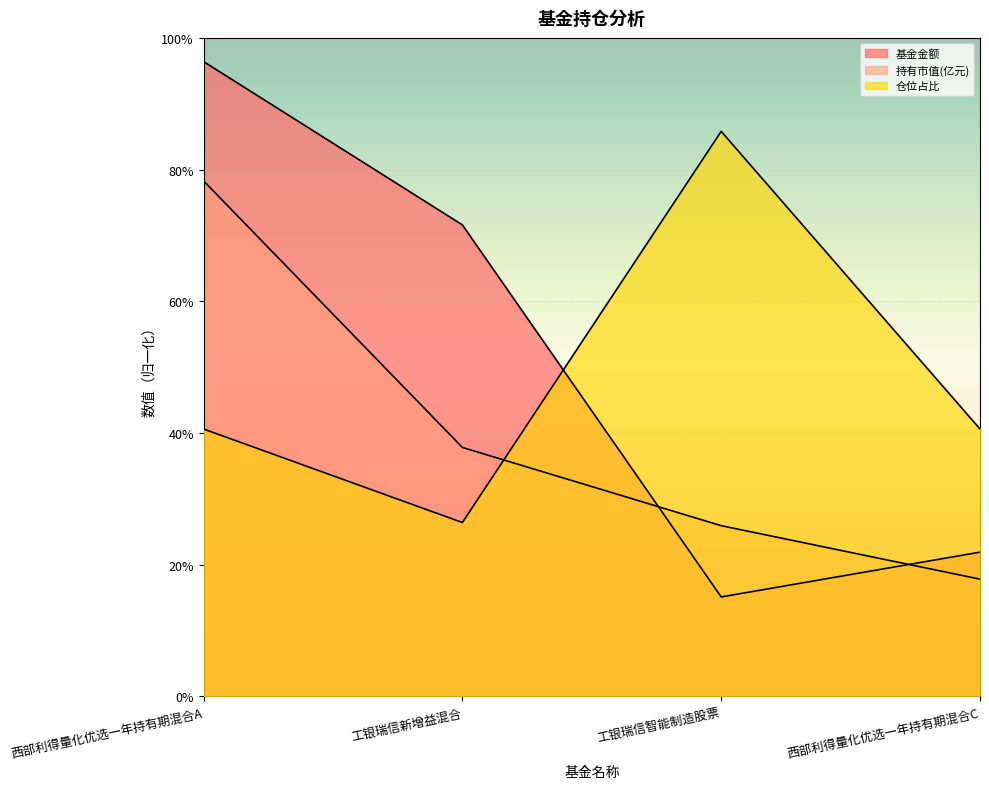

After their last crossing, which series has the higher values: 基金金额 or 仓位占比?

仓位占比